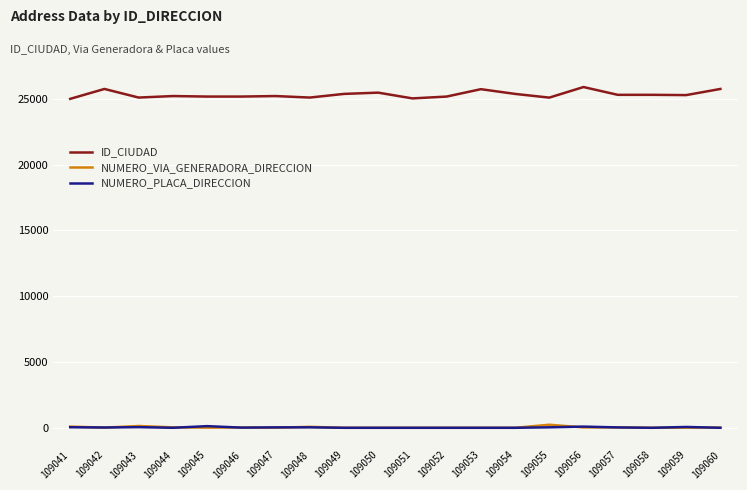

What is the spread (max minus min) of values at 109058?

25307